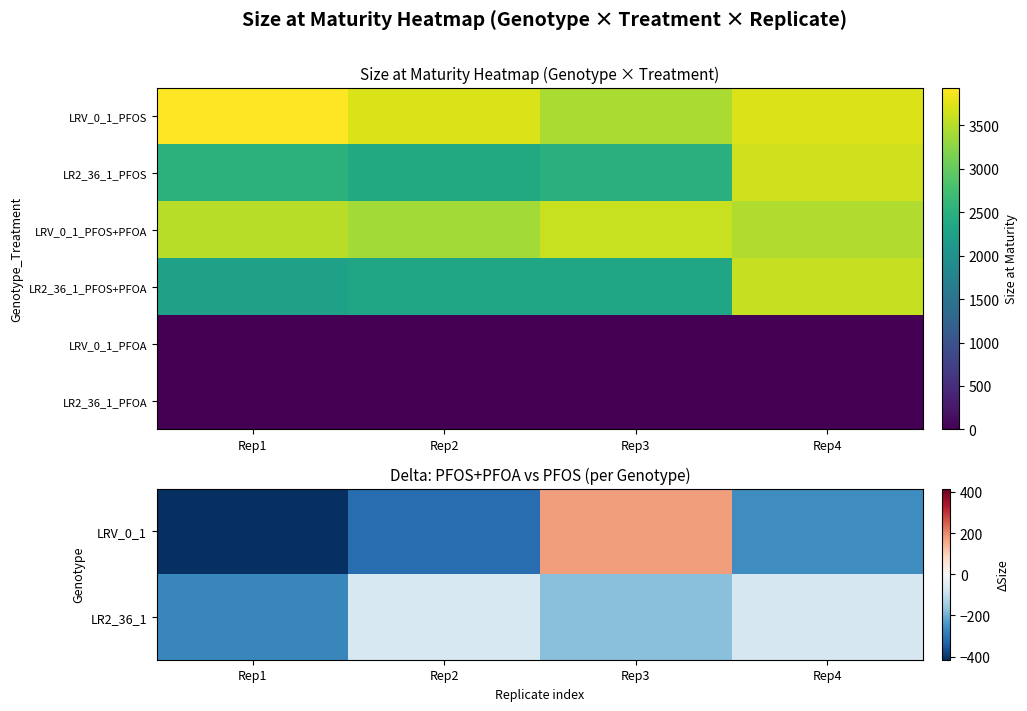

At which category is the sum across all series the highest?

Rep4